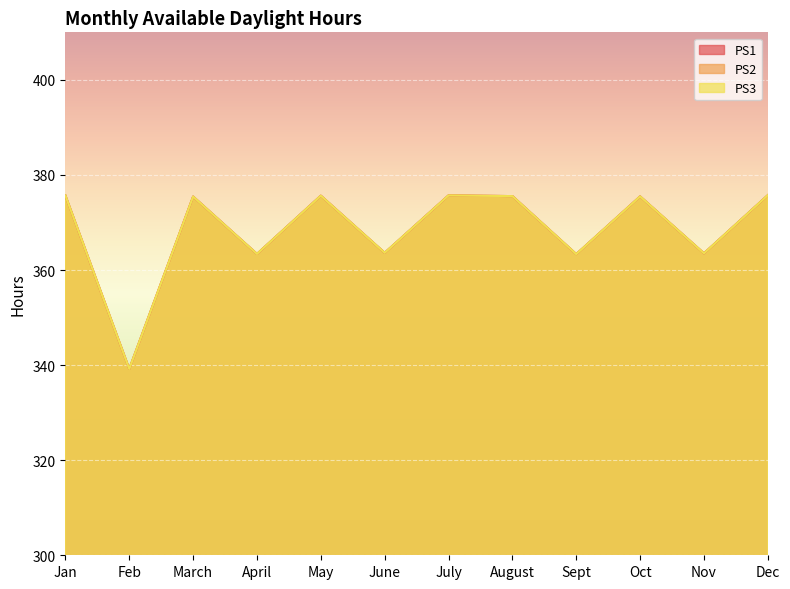

Does the chart display data point markers on the line(s)?

No